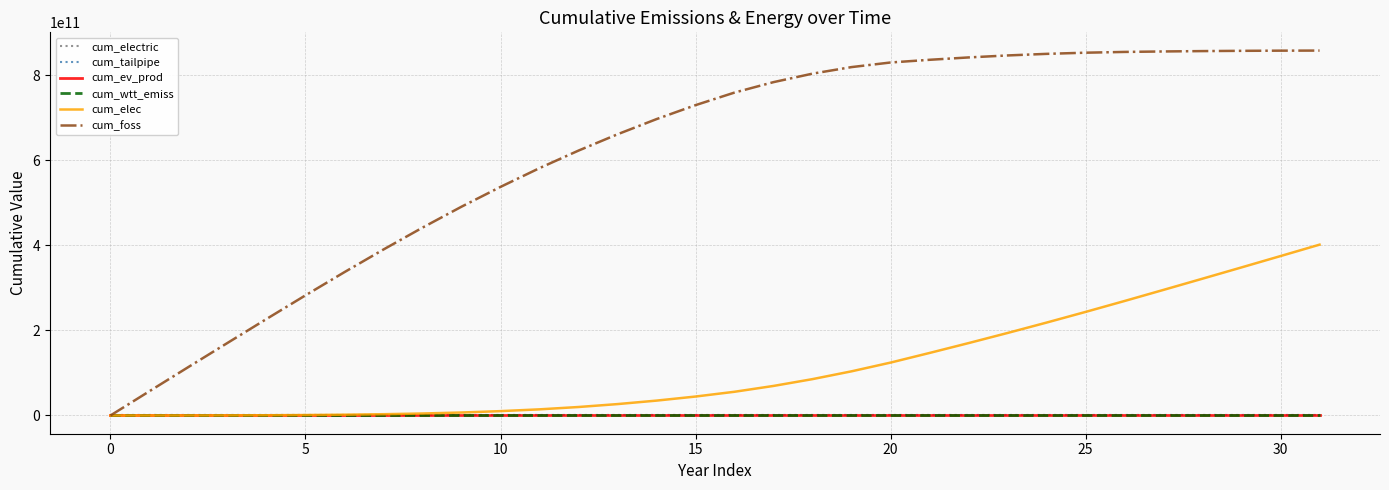

Which series has the largest total across all categories?

cum_foss